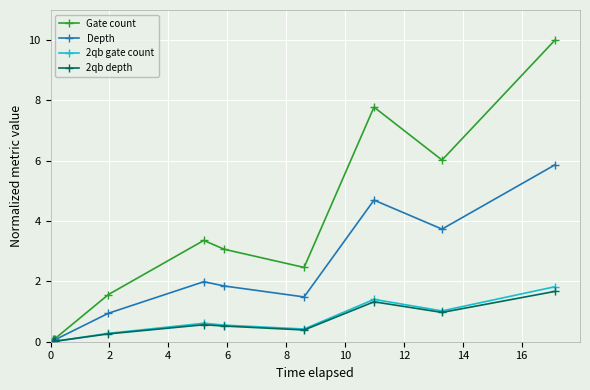

What is the value of the 2qb gate count point at the 7th from the left?

0.4